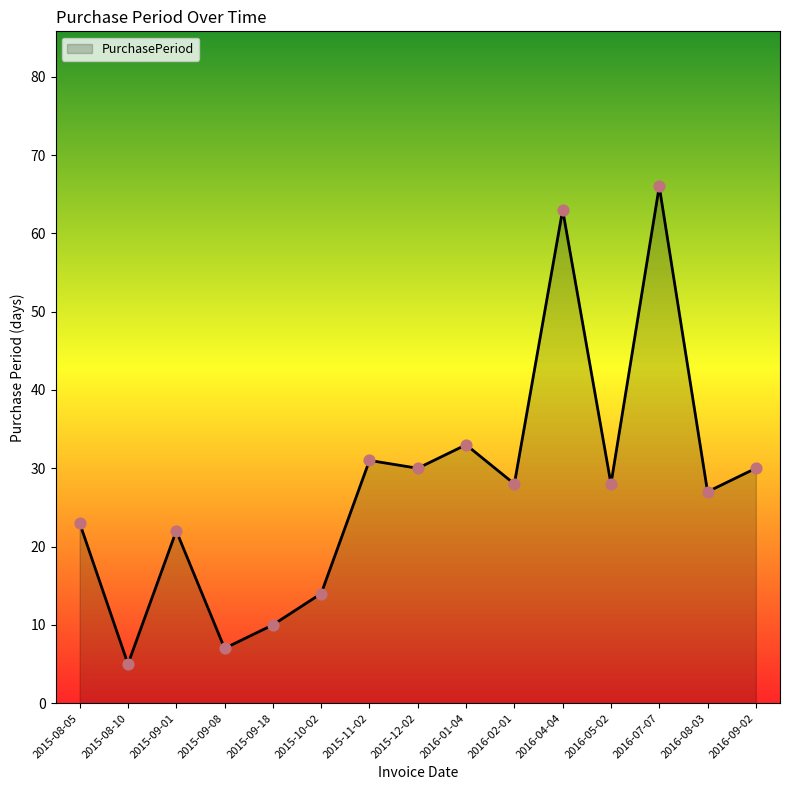

Between 2016-07-07 and 2015-11-02, which is larger?

2016-07-07